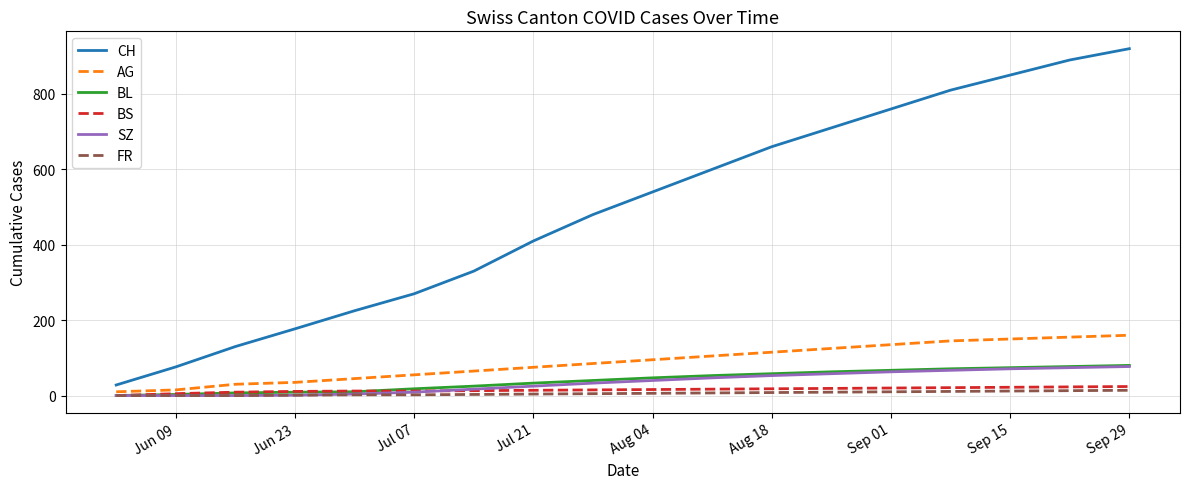

True or false: BL and AG cross at least once.

False